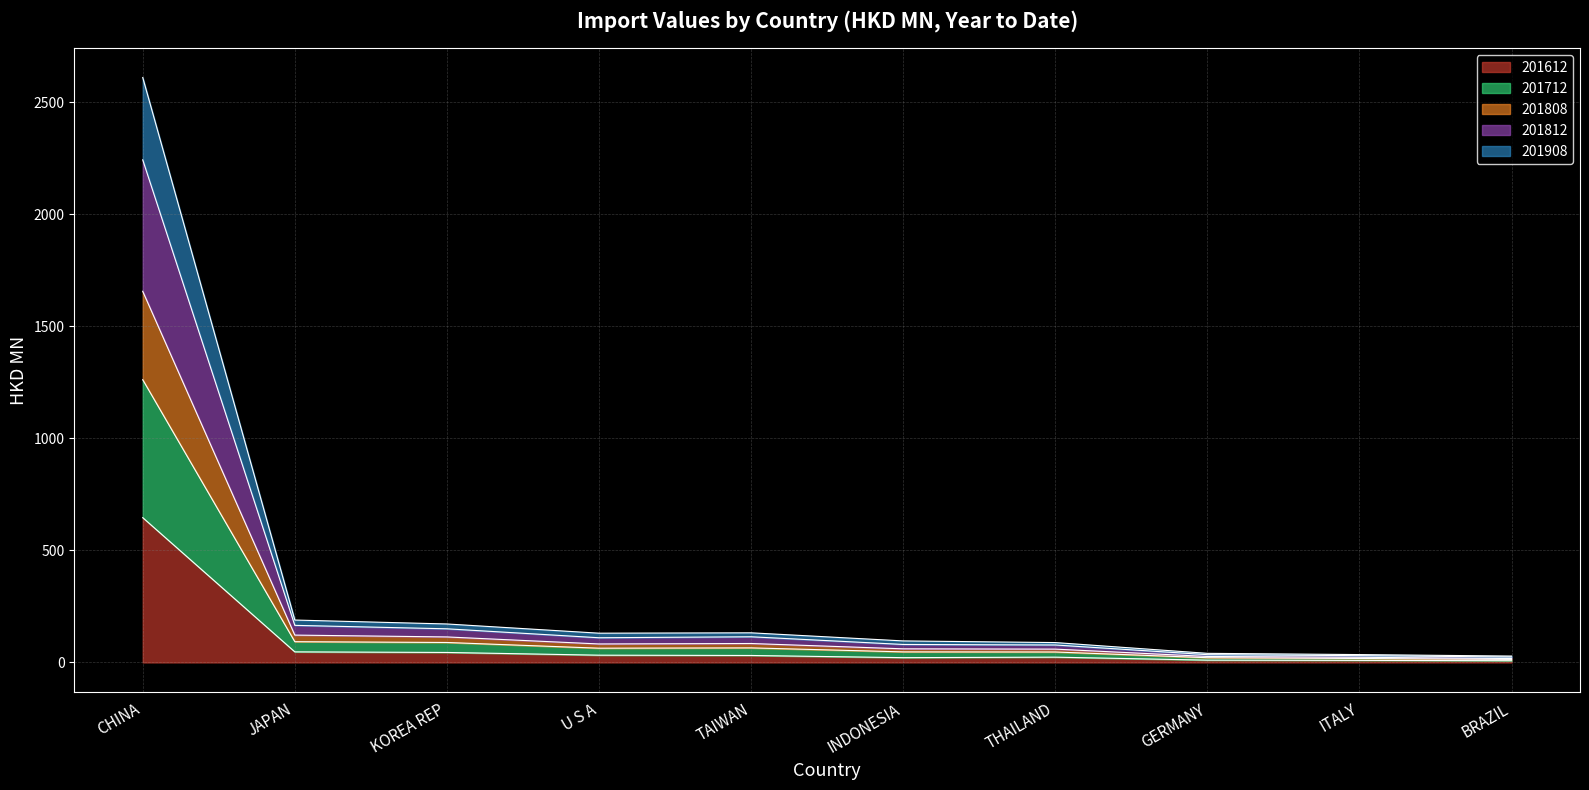

How many interior local peaks does the 201812 series have?

1